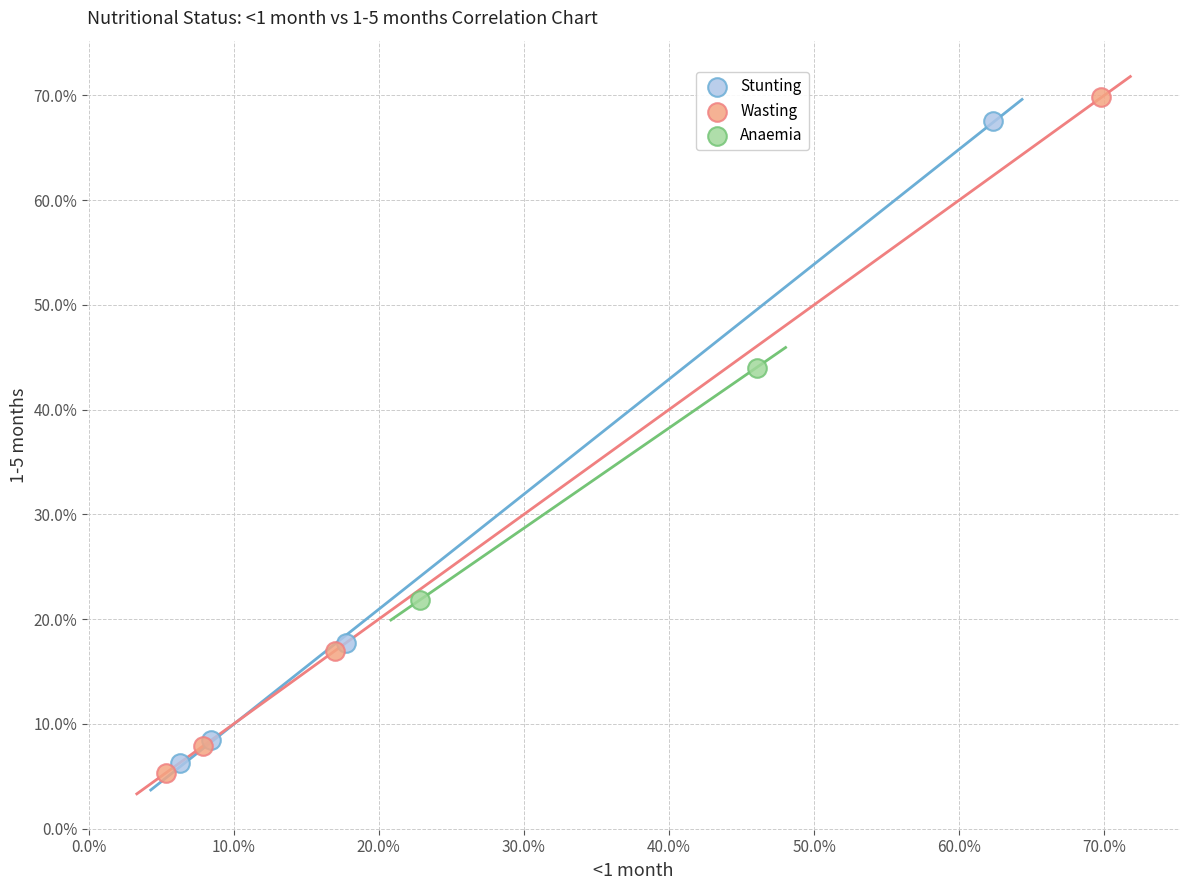

What are all the series names shown in the legend?

Stunting, Wasting, Anaemia